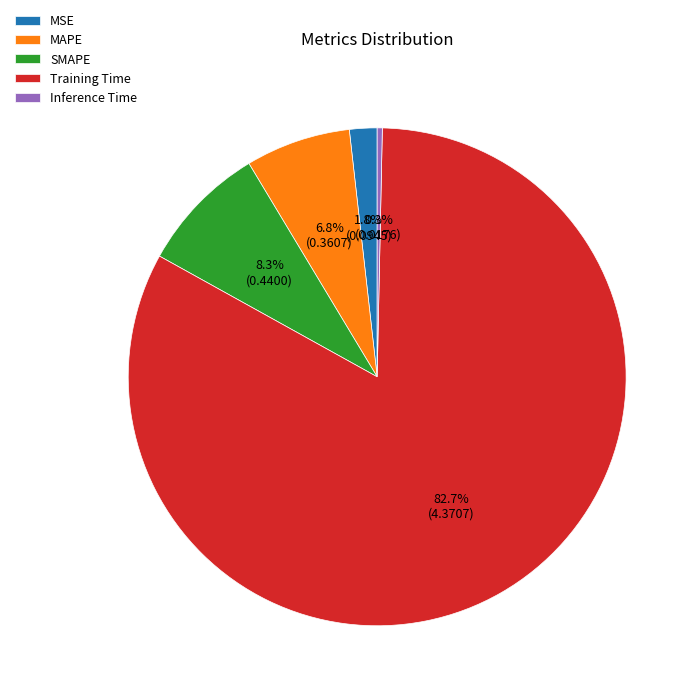

Is there a majority slice in this chart?

Yes